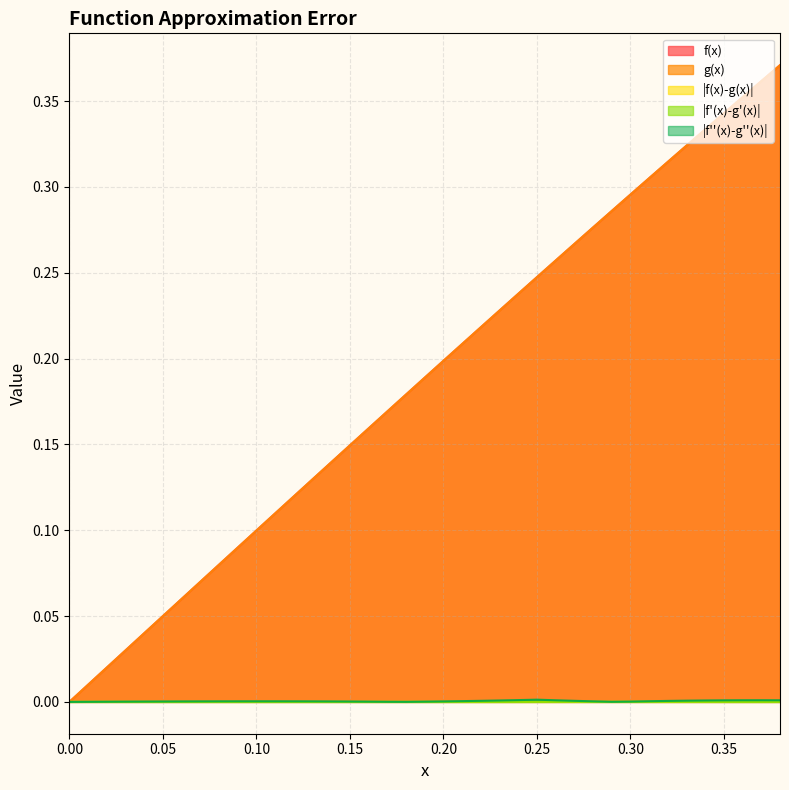

The |f'(x)-g'(x)| series shows 0.0 at 0.30. True or false?

True